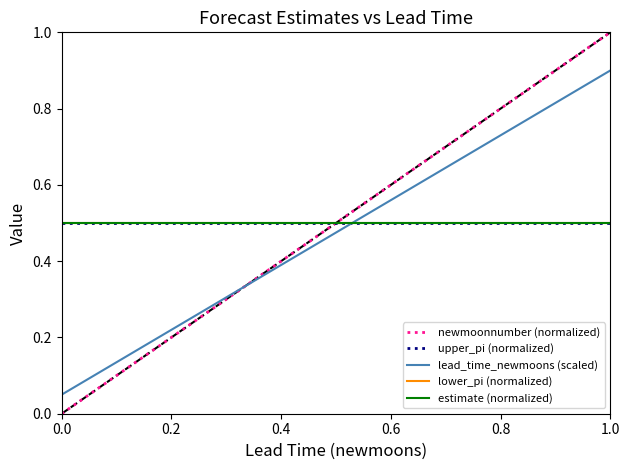

Is this an area chart (filled region under the line)?

No